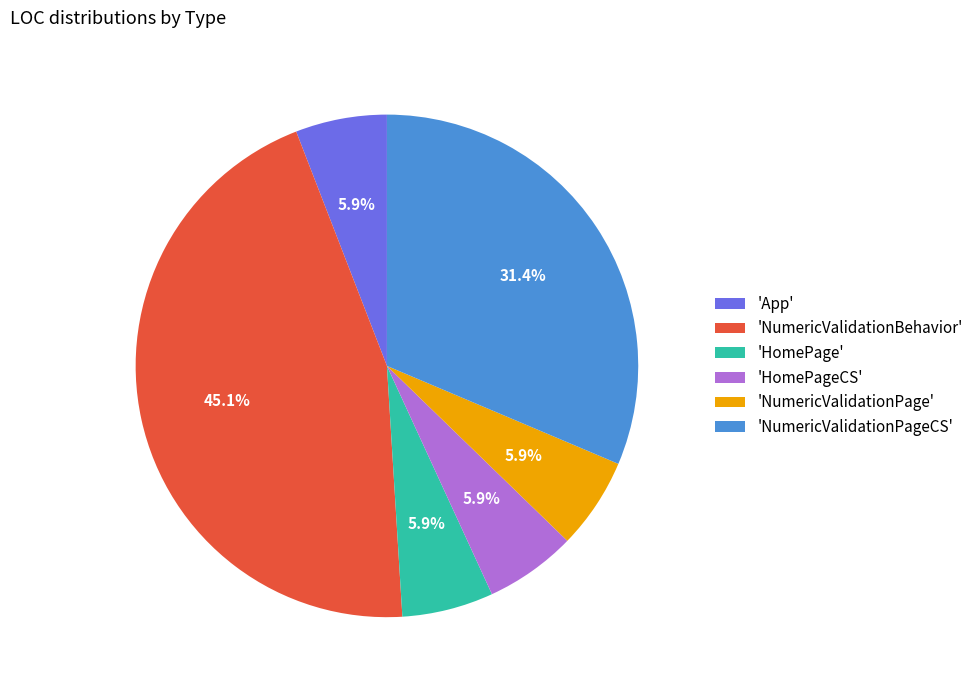

How much of the chart is everything except 'NumericValidationPageCS'?

68.6%